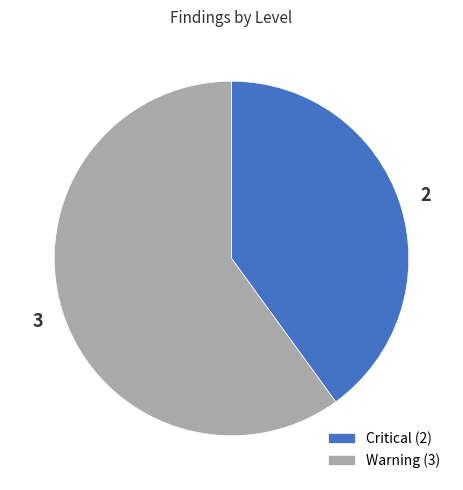

How many segments does this pie chart have?

2